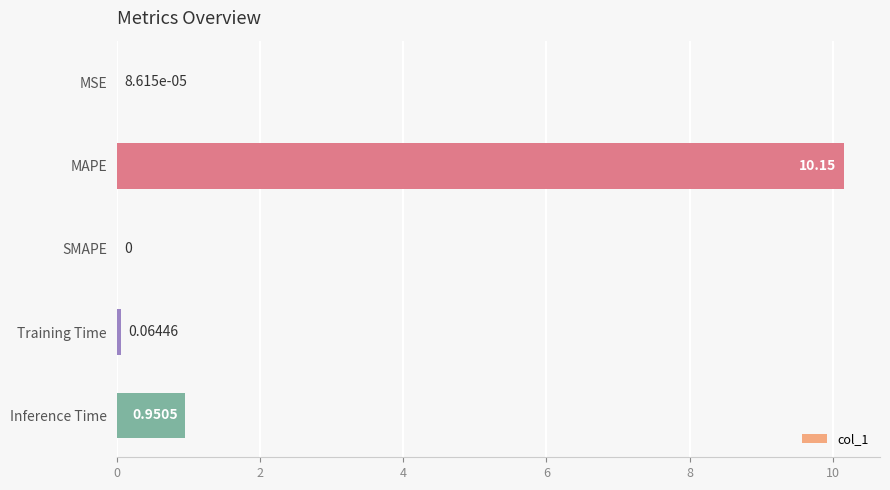

At which label is the value closest to 5?

Inference Time